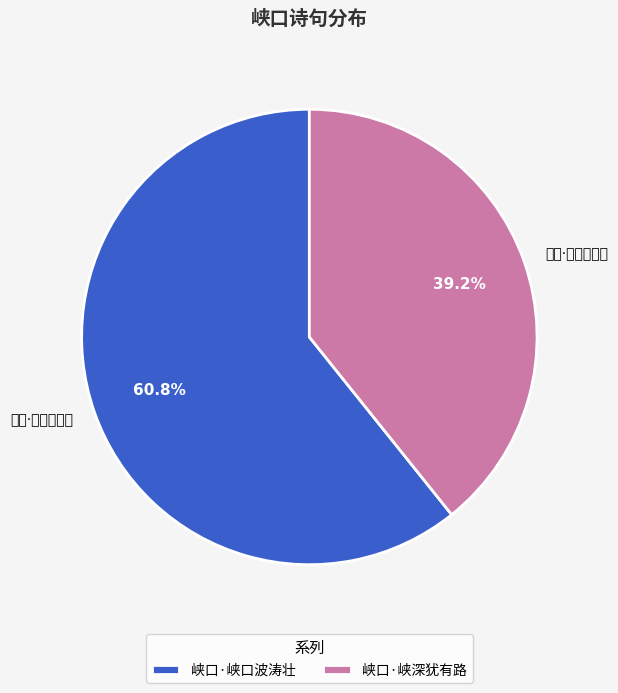

Does any single category account for the majority?

Yes